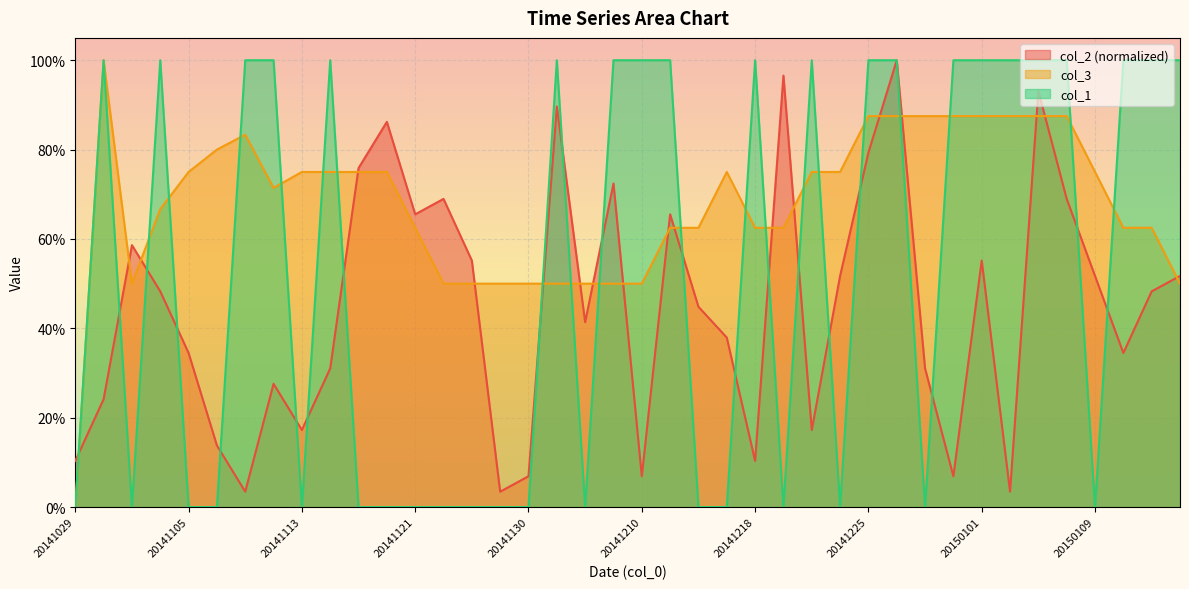

Which series has the largest total across all categories?

col_3